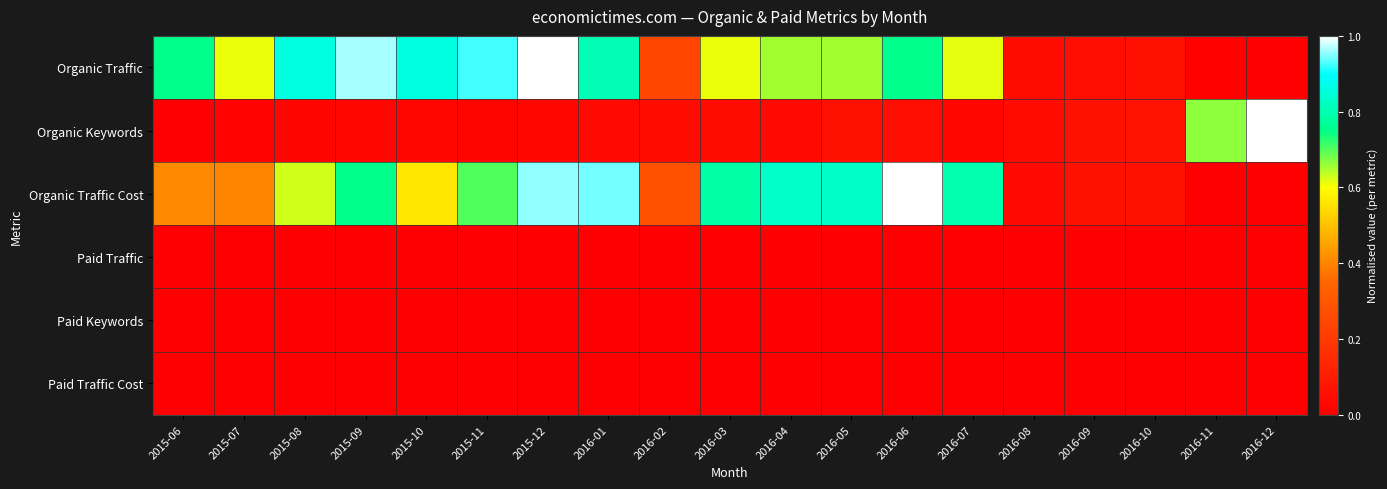

Reading right to left, what are all the values shown in this chart?

Organic Traffic: 2016-12=0.0	2016-11=0.0	2016-10=0.1	2016-09=0.0	2016-08=0.0	2016-07=0.6	2016-06=0.8	2016-05=0.7	2016-04=0.7	2016-03=0.6	2016-02=0.2	2016-01=0.8	2015-12=1.0	2015-11=0.9	2015-10=0.9	2015-09=1.0	2015-08=0.9	2015-07=0.6	2015-06=0.8
Organic Keywords: 2016-12=1.0	2016-11=0.7	2016-10=0.1	2016-09=0.1	2016-08=0.0	2016-07=0.0	2016-06=0.0	2016-05=0.1	2016-04=0.0	2016-03=0.0	2016-02=0.0	2016-01=0.0	2015-12=0.0	2015-11=0.0	2015-10=0.0	2015-09=0.0	2015-08=0.0	2015-07=0.0	2015-06=0.0
Organic Traffic Cost: 2016-12=0.0	2016-11=0.0	2016-10=0.1	2016-09=0.1	2016-08=0.0	2016-07=0.8	2016-06=1.0	2016-05=0.8	2016-04=0.8	2016-03=0.8	2016-02=0.3	2016-01=0.9	2015-12=1.0	2015-11=0.7	2015-10=0.6	2015-09=0.8	2015-08=0.6	2015-07=0.4	2015-06=0.4
Paid Traffic: 2016-12=0.0	2016-11=0.0	2016-10=0.0	2016-09=0.0	2016-08=0.0	2016-07=0.0	2016-06=0.0	2016-05=0.0	2016-04=0.0	2016-03=0.0	2016-02=0.0	2016-01=0.0	2015-12=0.0	2015-11=0.0	2015-10=0.0	2015-09=0.0	2015-08=0.0	2015-07=0.0	2015-06=0.0
Paid Keywords: 2016-12=0.0	2016-11=0.0	2016-10=0.0	2016-09=0.0	2016-08=0.0	2016-07=0.0	2016-06=0.0	2016-05=0.0	2016-04=0.0	2016-03=0.0	2016-02=0.0	2016-01=0.0	2015-12=0.0	2015-11=0.0	2015-10=0.0	2015-09=0.0	2015-08=0.0	2015-07=0.0	2015-06=0.0
Paid Traffic Cost: 2016-12=0.0	2016-11=0.0	2016-10=0.0	2016-09=0.0	2016-08=0.0	2016-07=0.0	2016-06=0.0	2016-05=0.0	2016-04=0.0	2016-03=0.0	2016-02=0.0	2016-01=0.0	2015-12=0.0	2015-11=0.0	2015-10=0.0	2015-09=0.0	2015-08=0.0	2015-07=0.0	2015-06=0.0